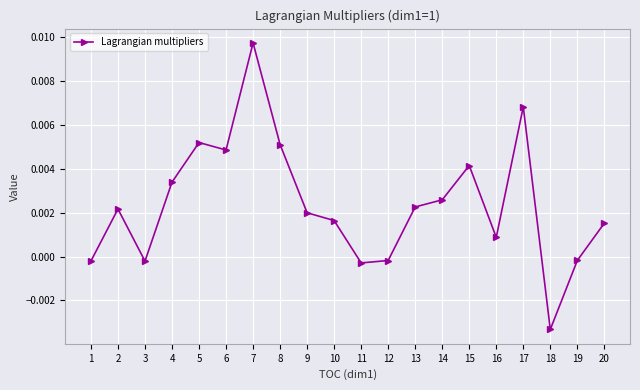

Which category has the lowest value across all series?

18